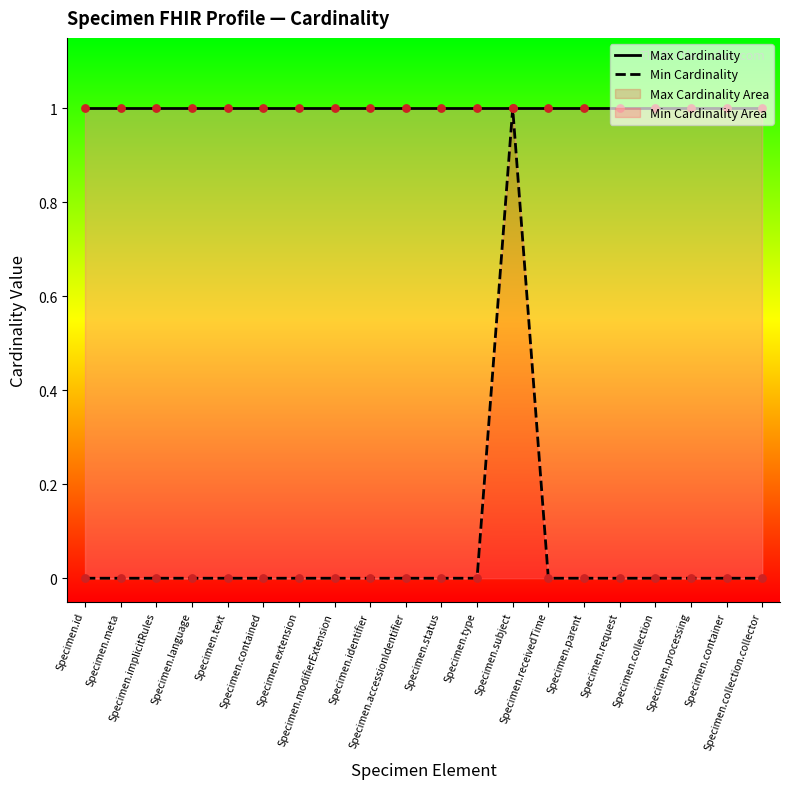

Which series has the largest total across all categories?

Max Cardinality